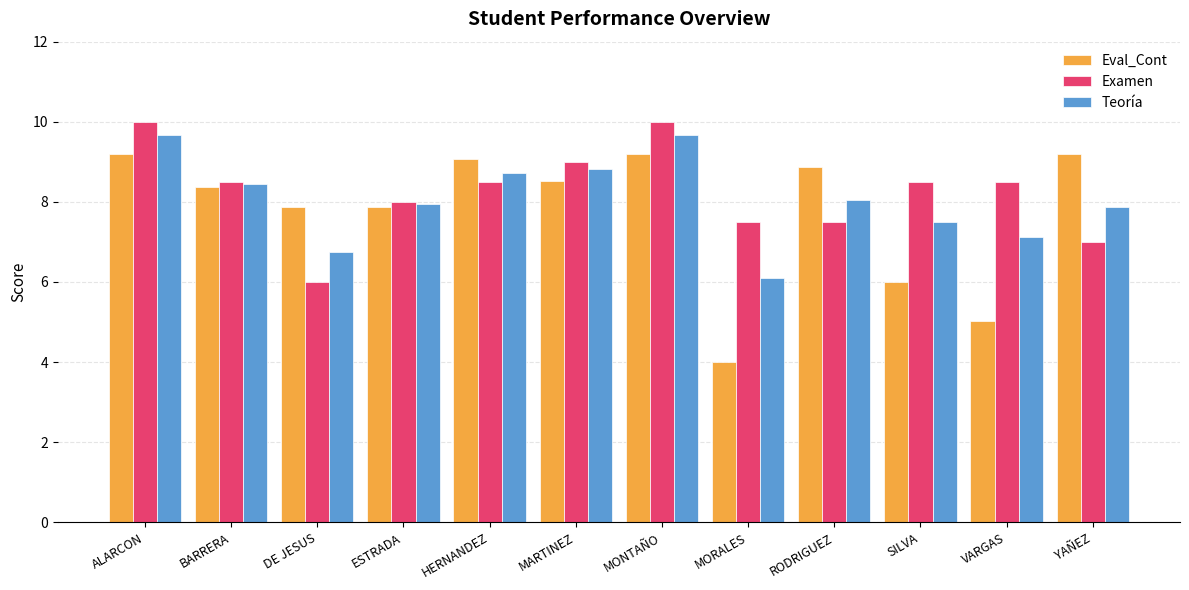

At how many categories does at least one series exceed 6?

12